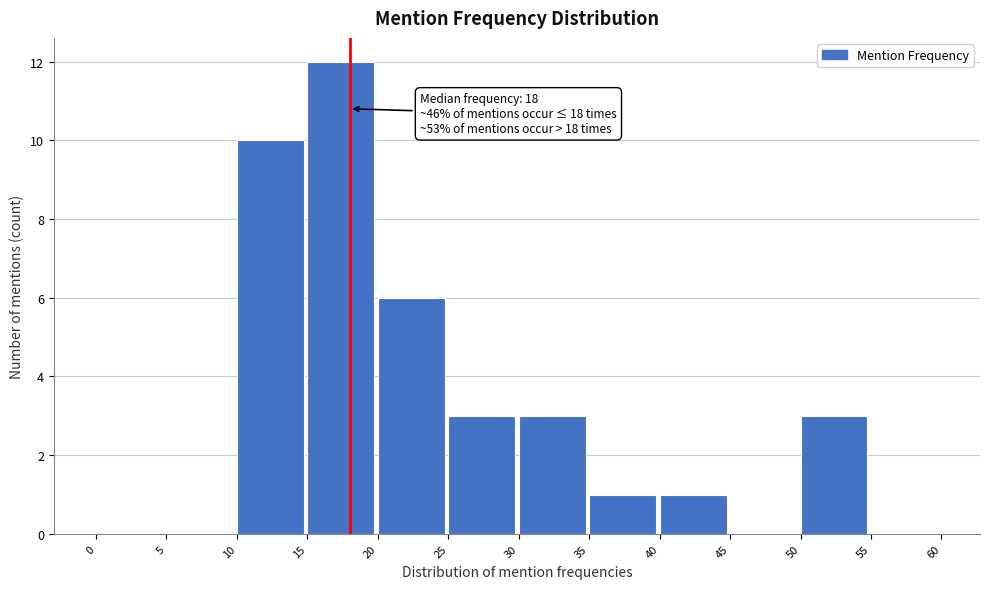

Over which range of the x-axis is the bar tallest?

15 to 20